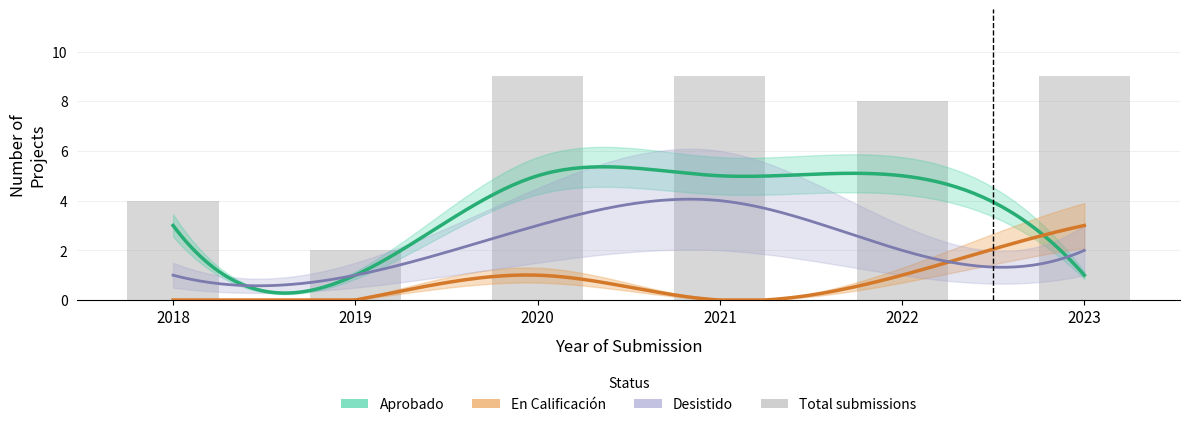

Count the Desistido values in the range 1 to 3.

5